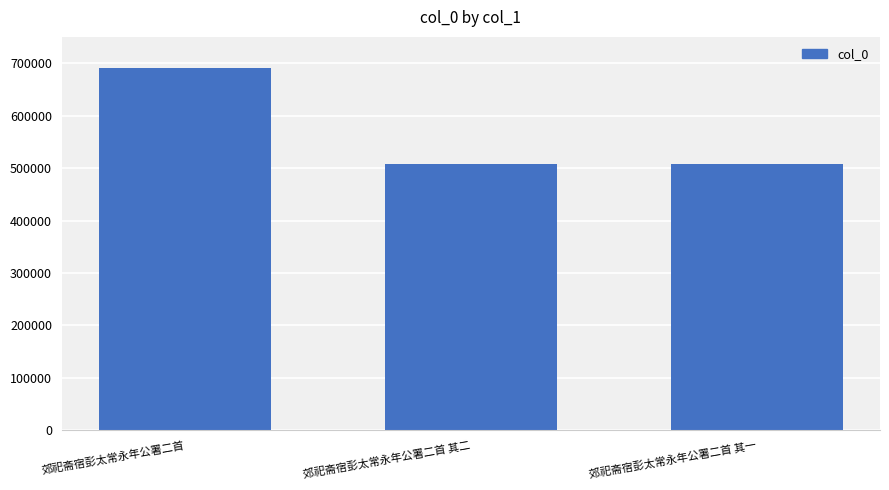

What is the maximum value shown in the chart?

691375